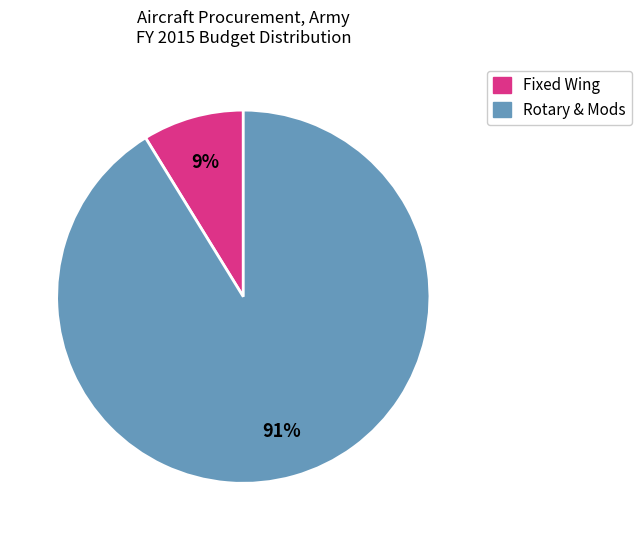

Does any single category account for the majority?

Yes